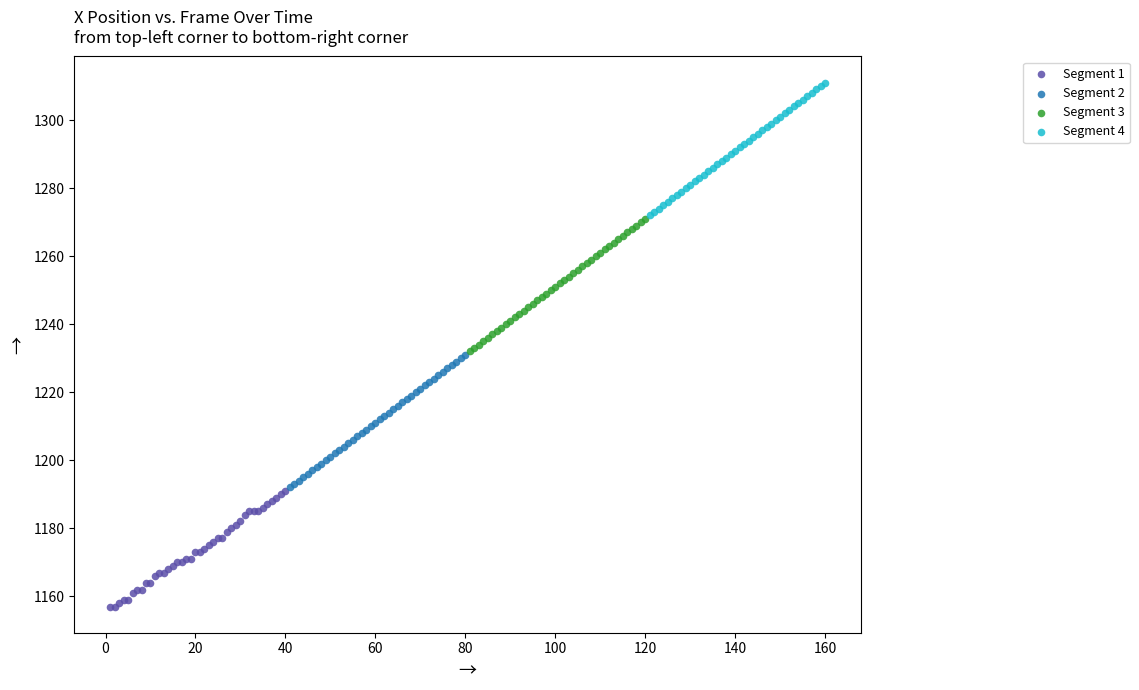

Which series contains the highest Y value?

Segment 4